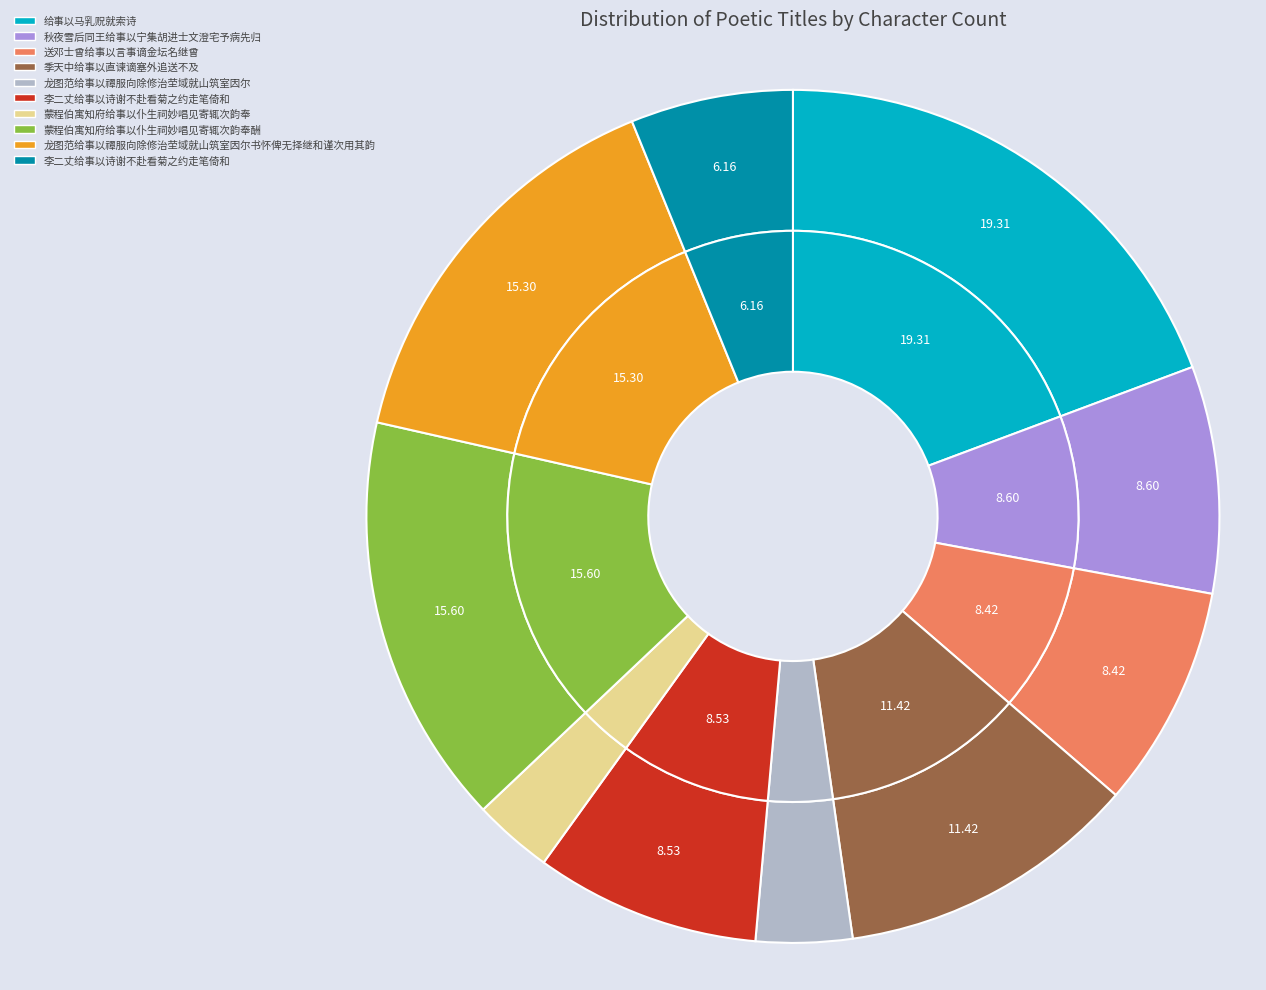

To the nearest percent, what is the difference between the largest and smallest slice percentages?

16%